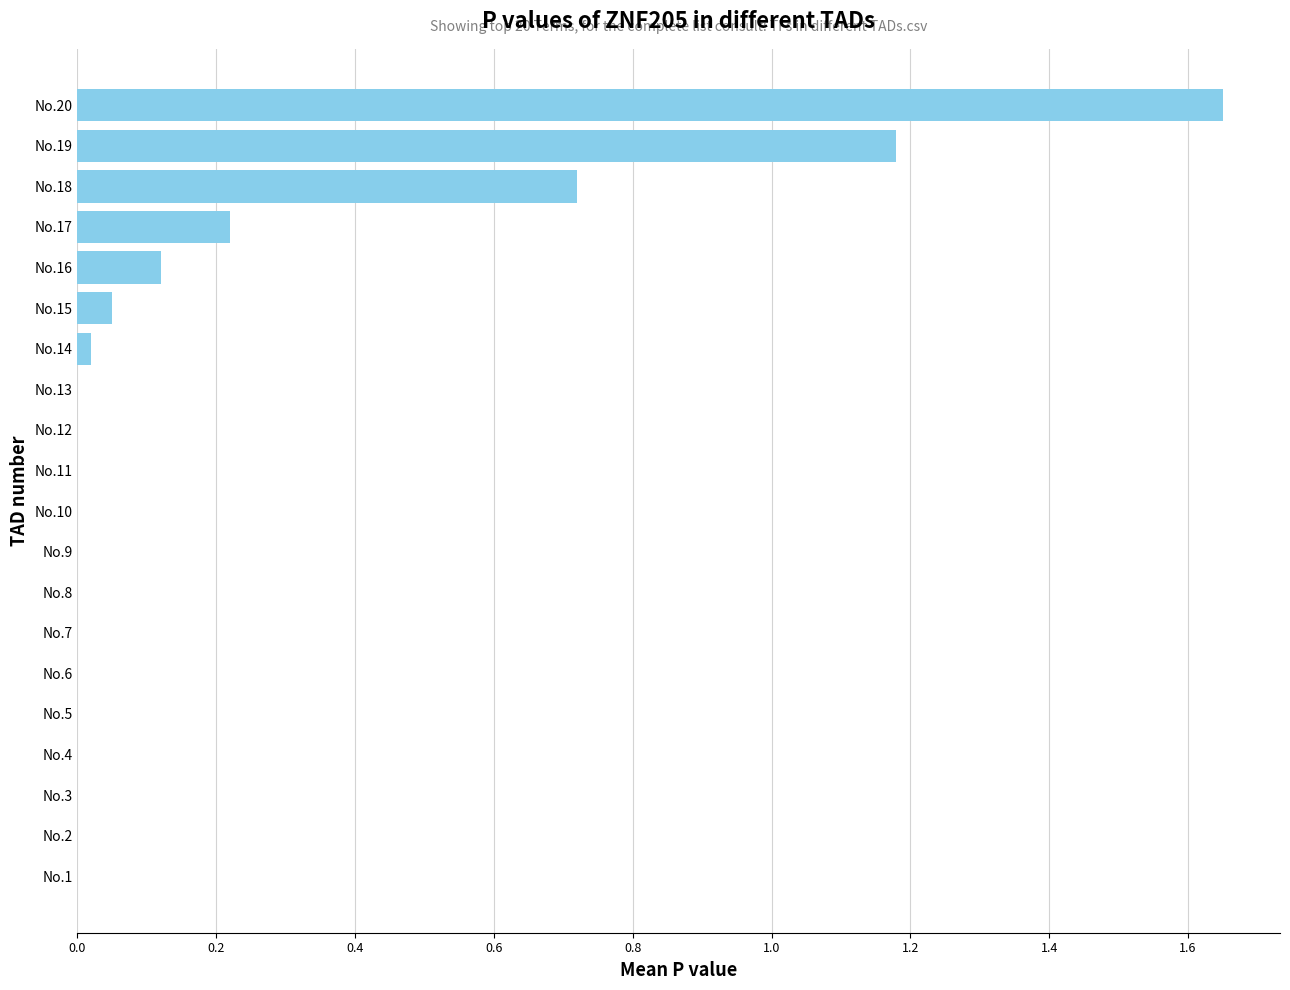

What is the sum of all values?

4.0